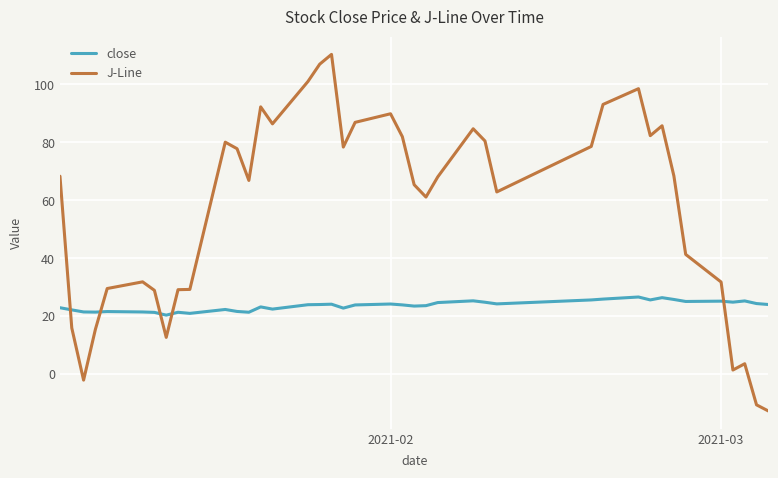

List the series in order of their peak value, highest first.

J-Line, close